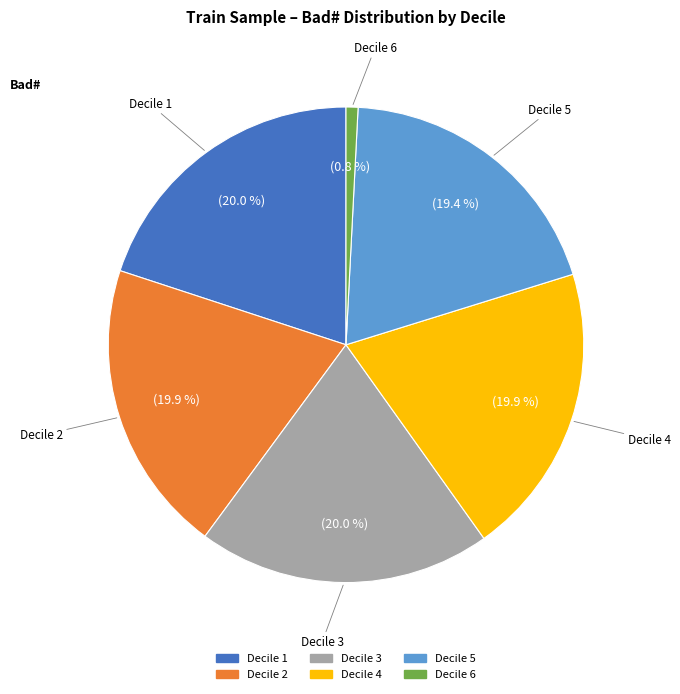

How many segments does this pie chart have?

6